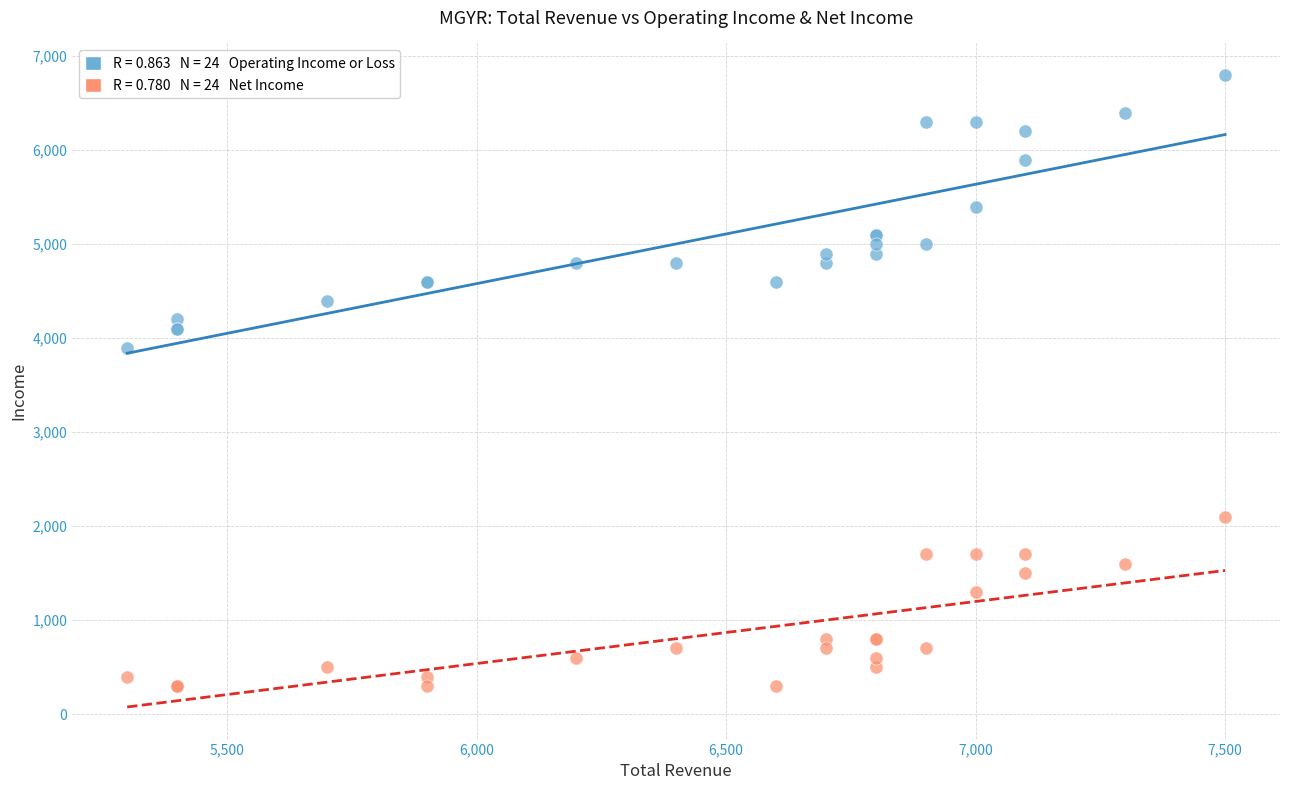

Across all series, what Y value is closest to 3550?

3900